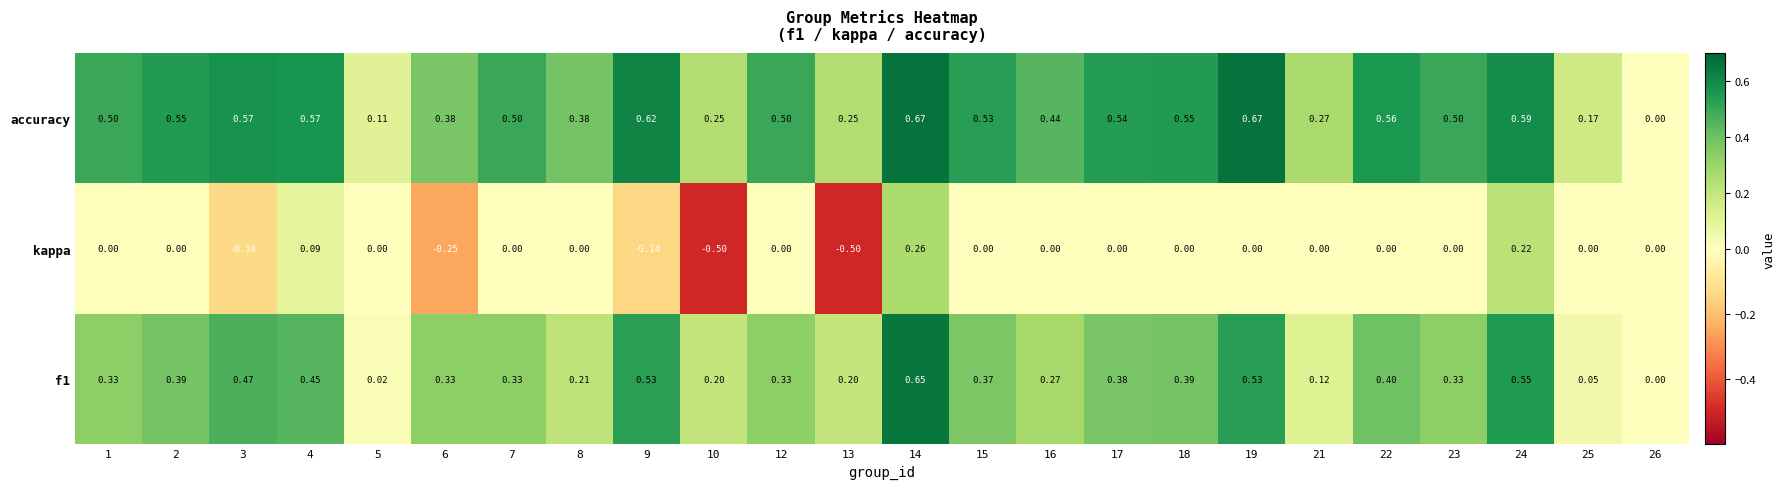

Is the value of f1 at 25 greater than the value of kappa at 16?

Yes